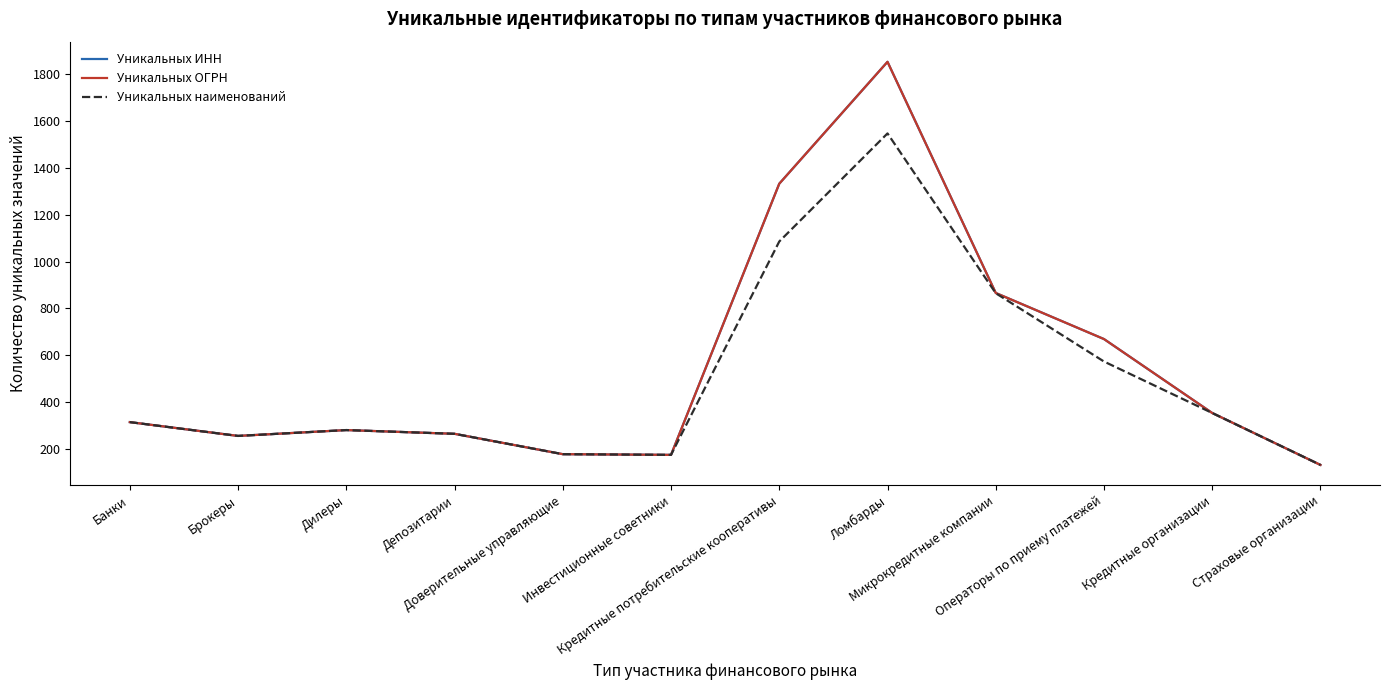

True or false: Уникальных наименований and Уникальных ОГРН cross at least once.

False